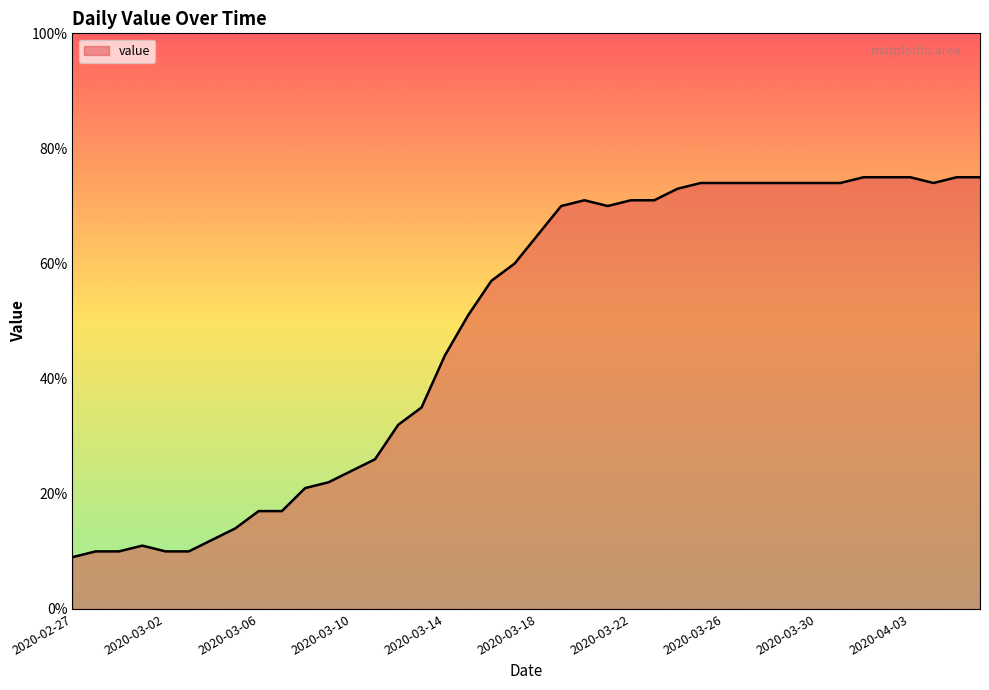

Does the chart have visible grid lines?

No